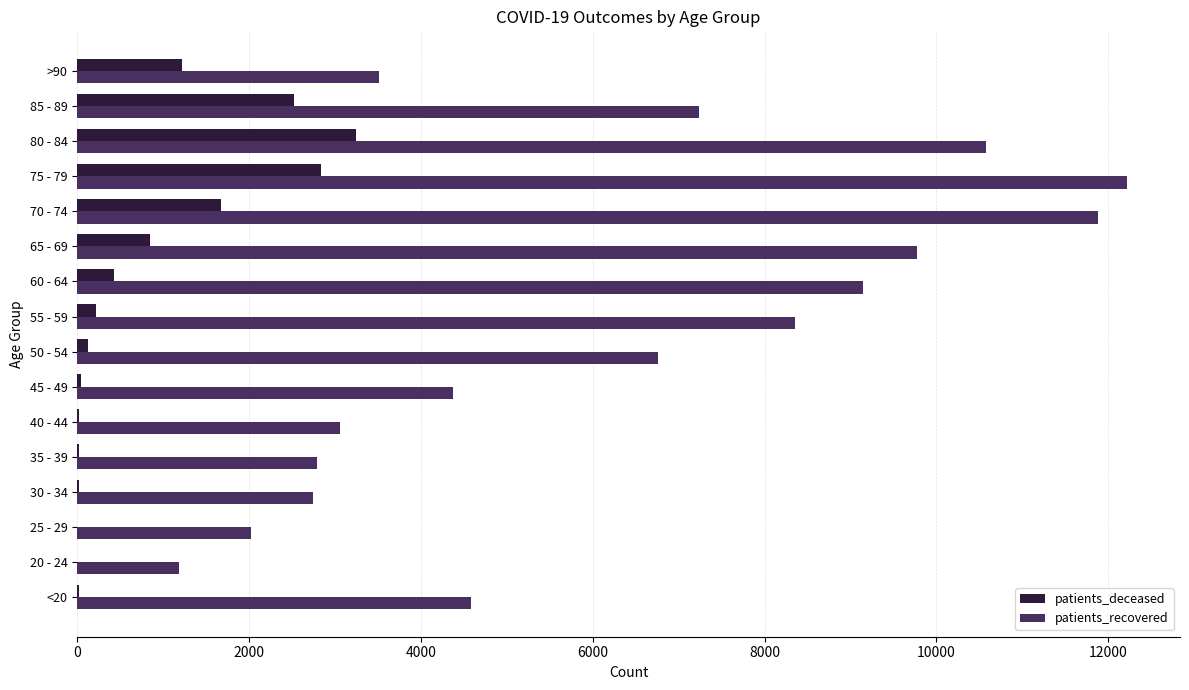

What is the sum of all patients_deceased values?

13249